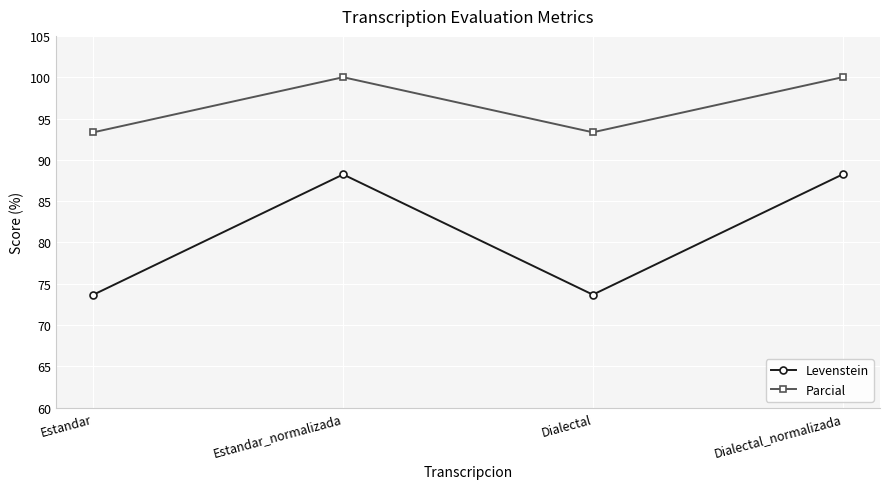

What are all the series names shown in the legend?

Levenstein, Parcial